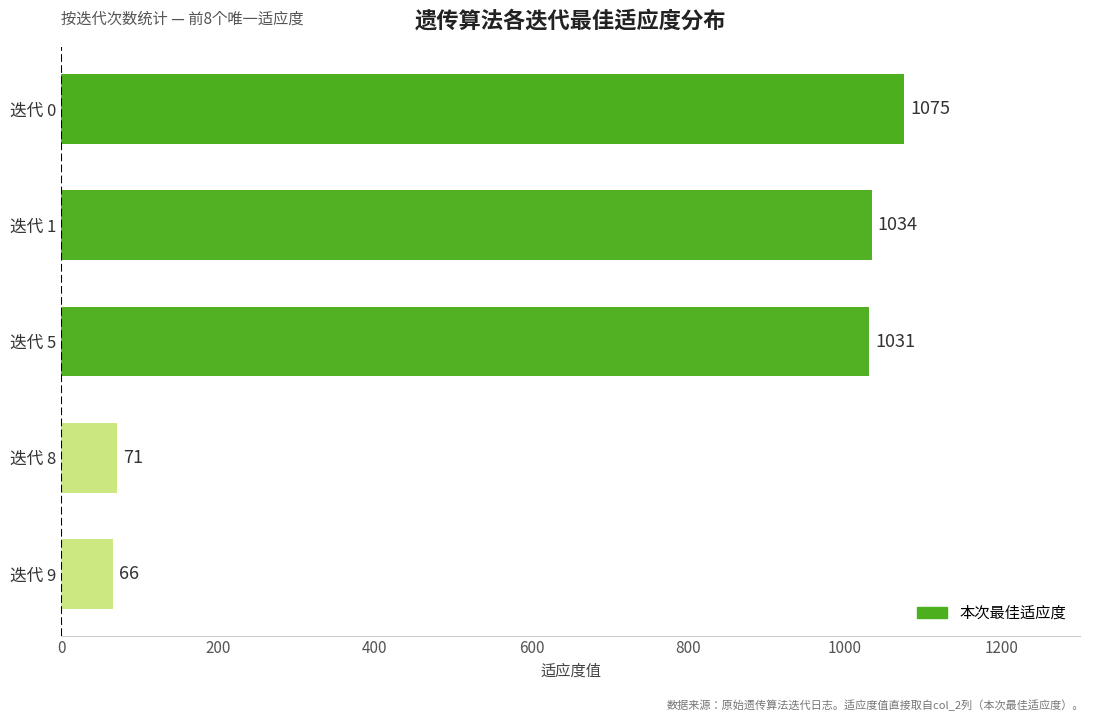

How many distinct data groups are displayed?

1